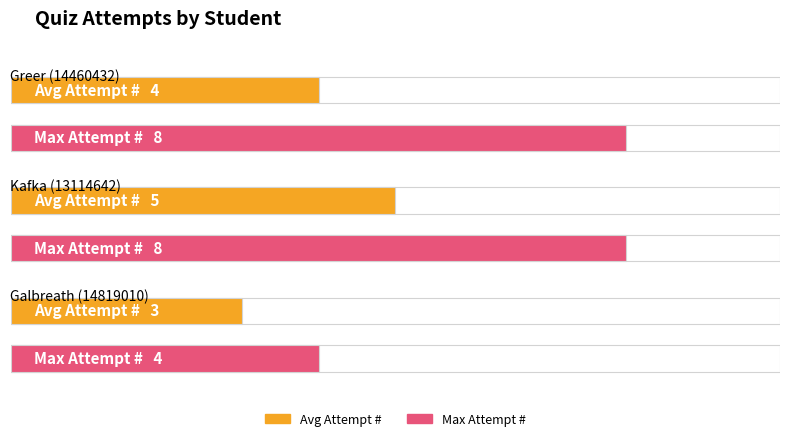

How many bars are there in each group?

2